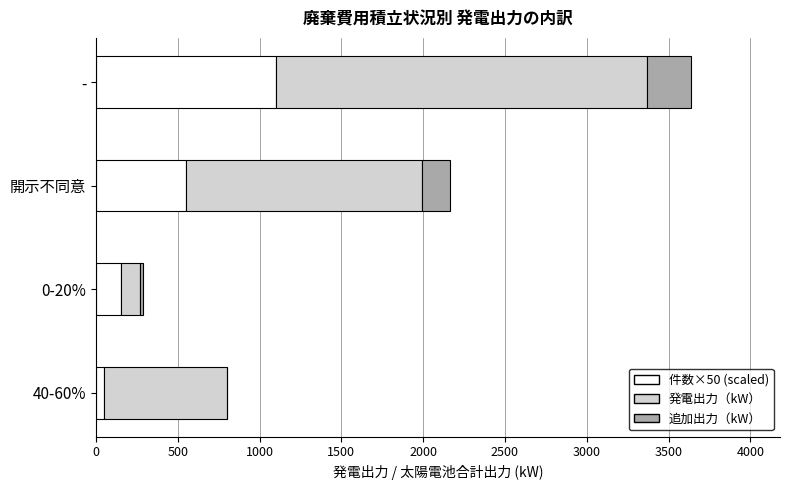

What is the maximum value for 件数×50 (scaled)?

1100.0